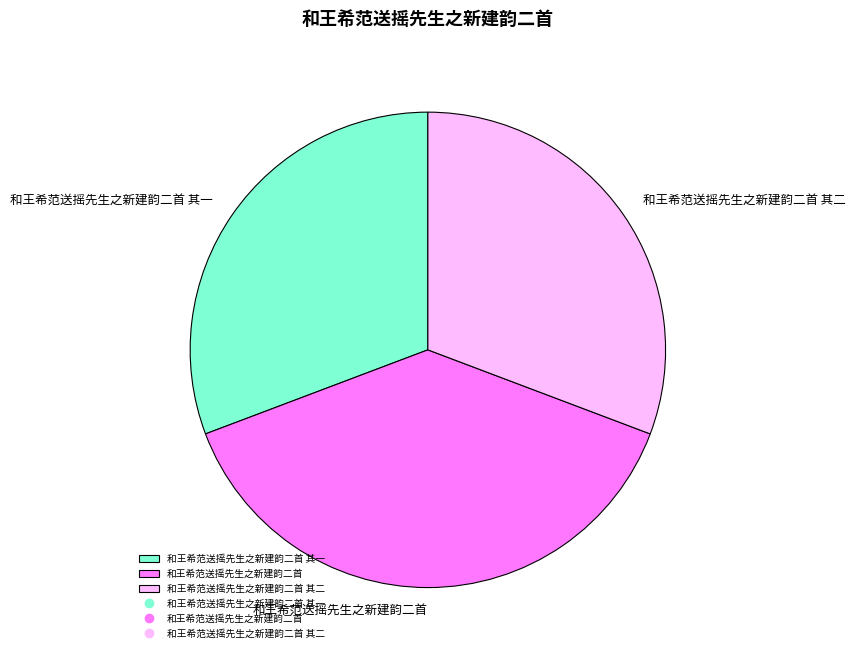

How many segments does this pie chart have?

3